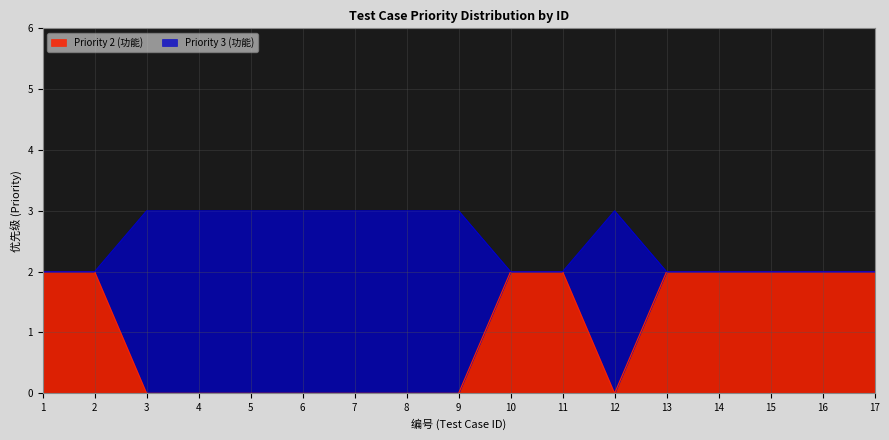

True or false: Priority 2 (功能) has a value of 2 at 2.

True